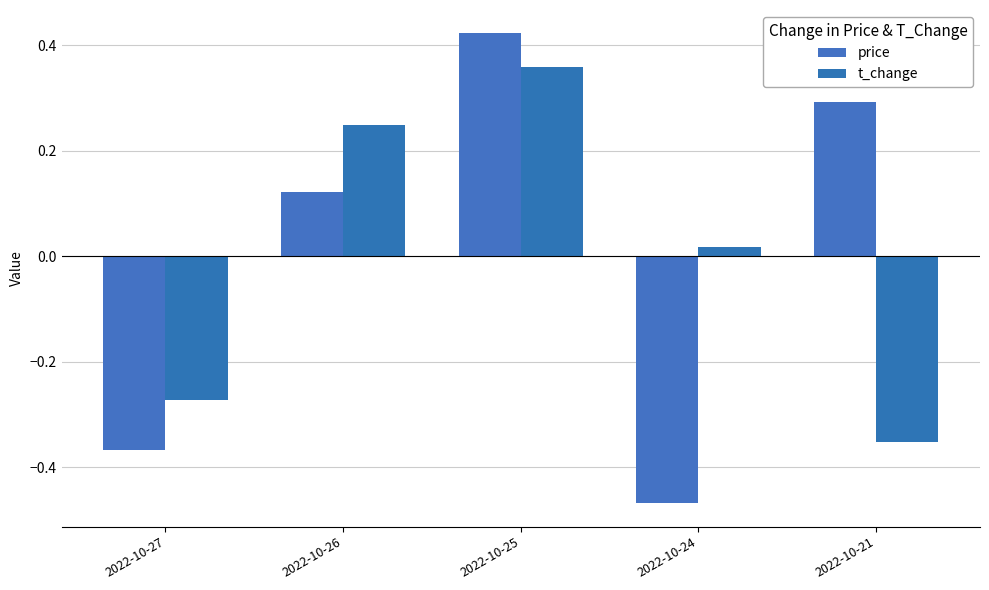

True or false: price has a value of 0.1 at 2022-10-25.

False